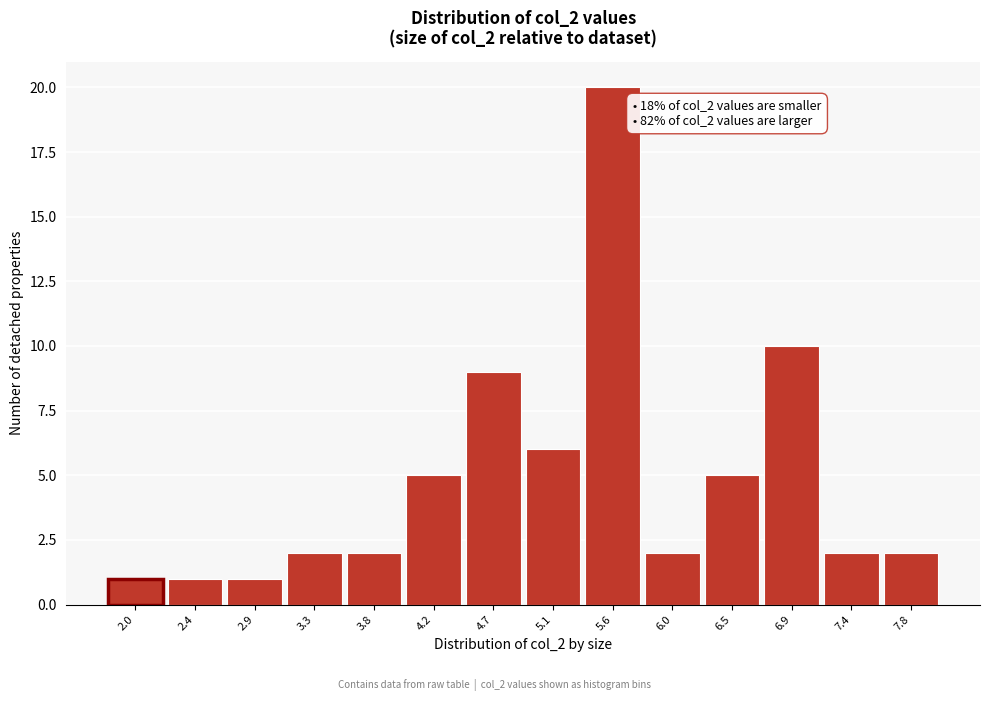

Reading left to right, list all the values displayed in this chart.

1	1	1	2	2	5	9	6	20	2	5	10	2	2